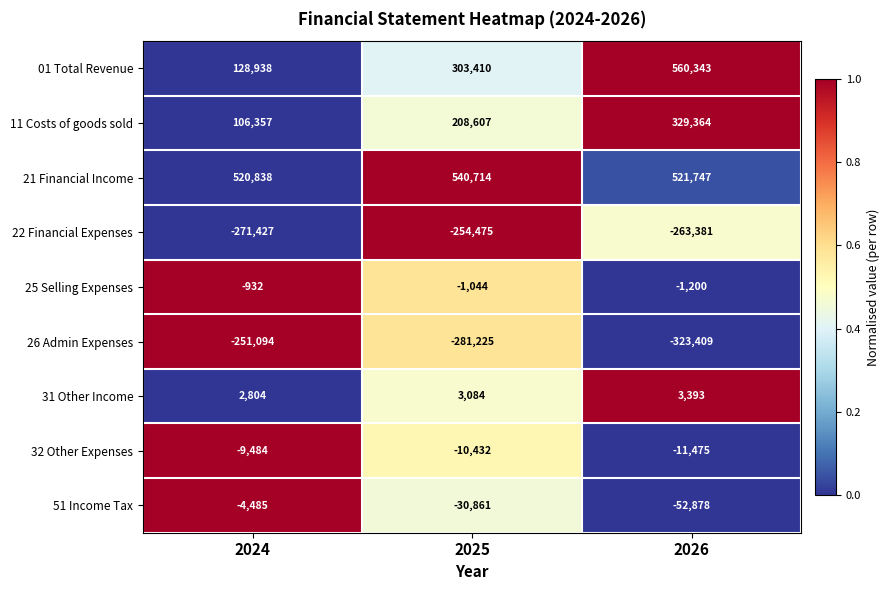

Is it true that 22 Financial Expenses equals -440472 at 2025?

False